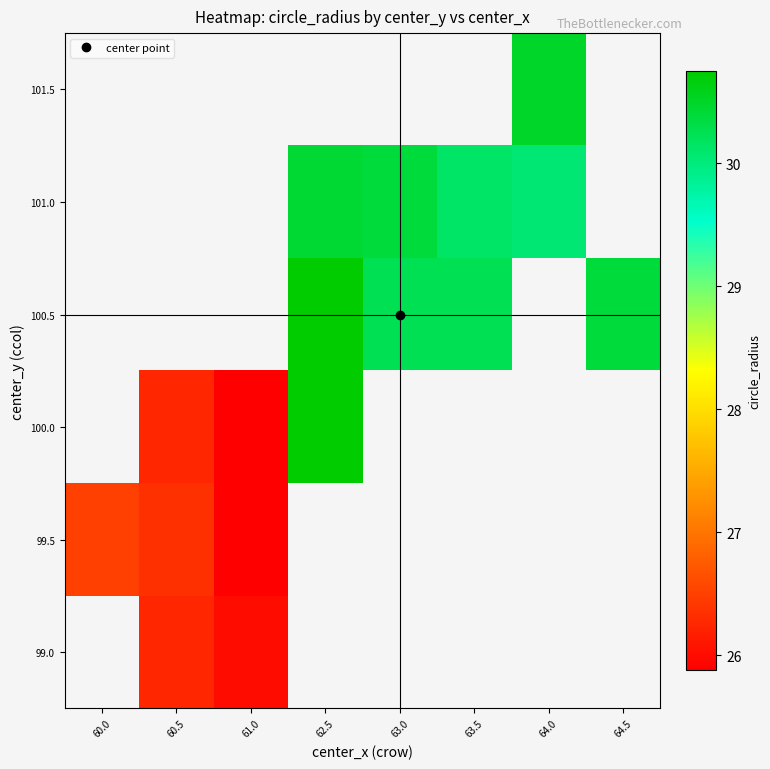

Rank the series by their maximum value, from lowest to highest.

99.0, 99.5, 100.0, 100.5, 101.0, 101.5